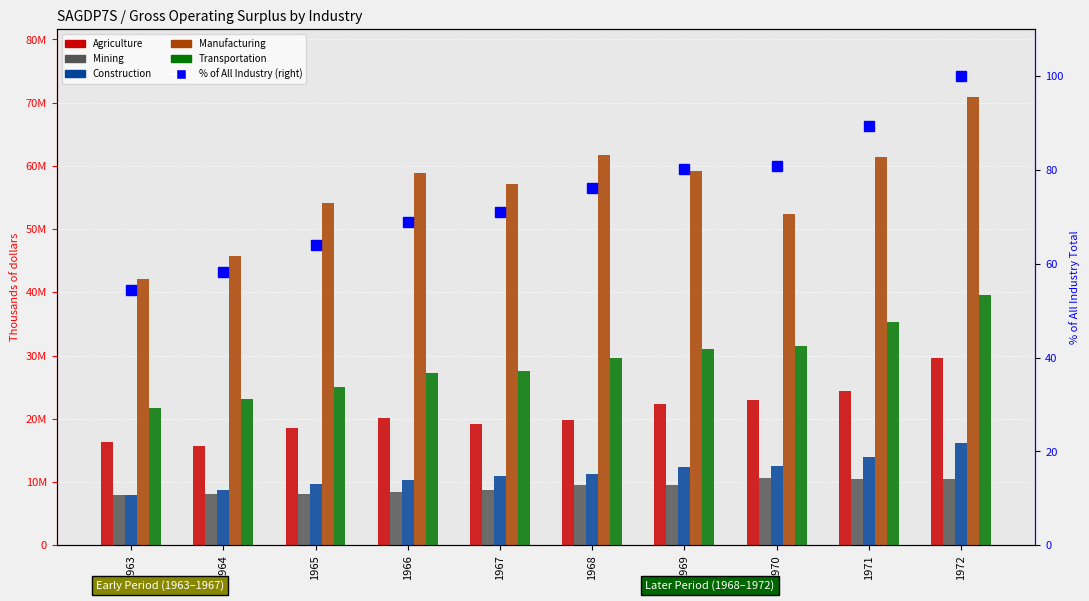

At how many categories does at least one series exceed 59425750?

3